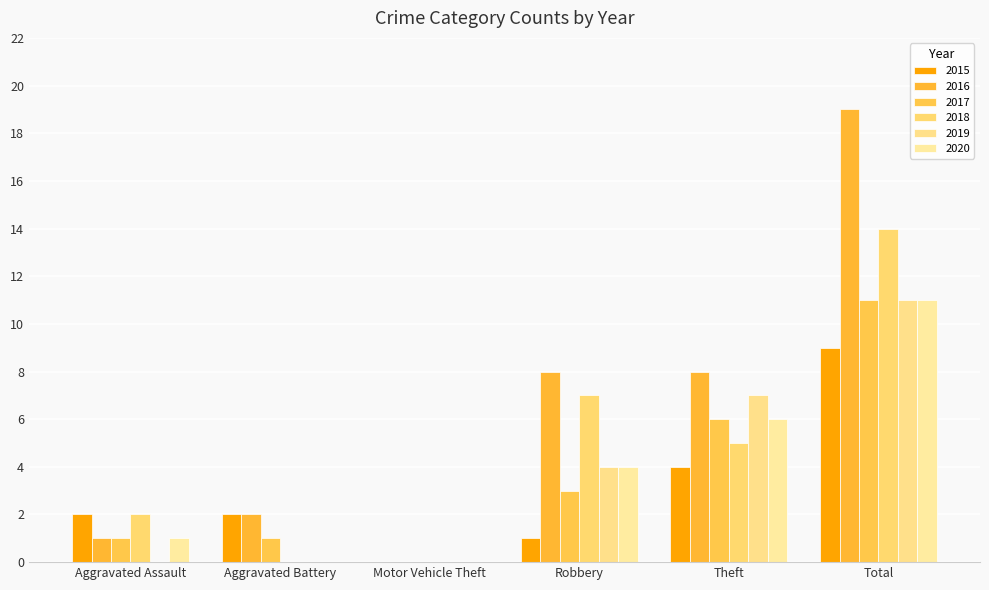

Where is 2015 nearest to the value 4?

Theft